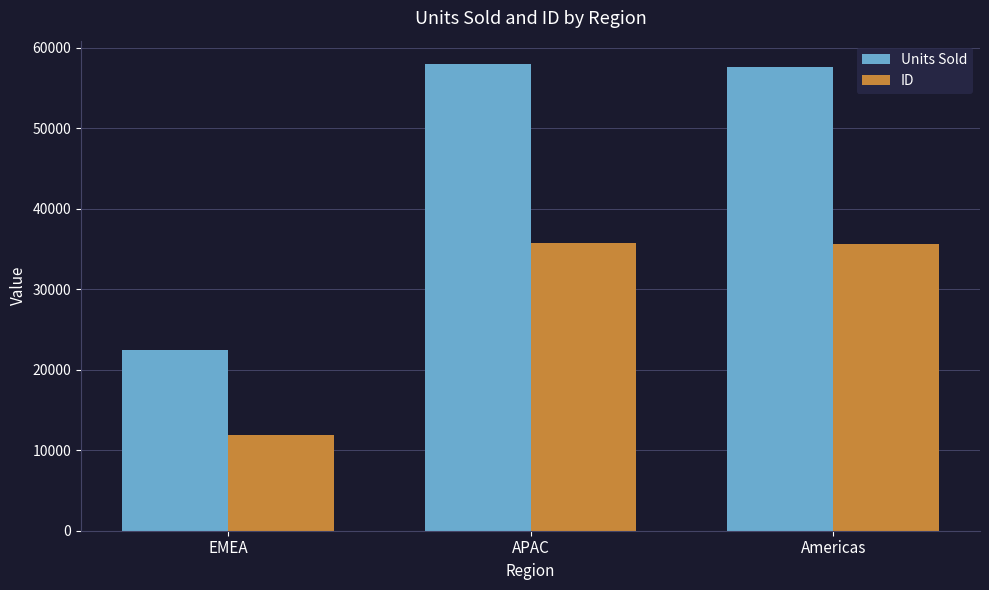

True or false: Units Sold has a value of 32891 at APAC.

False